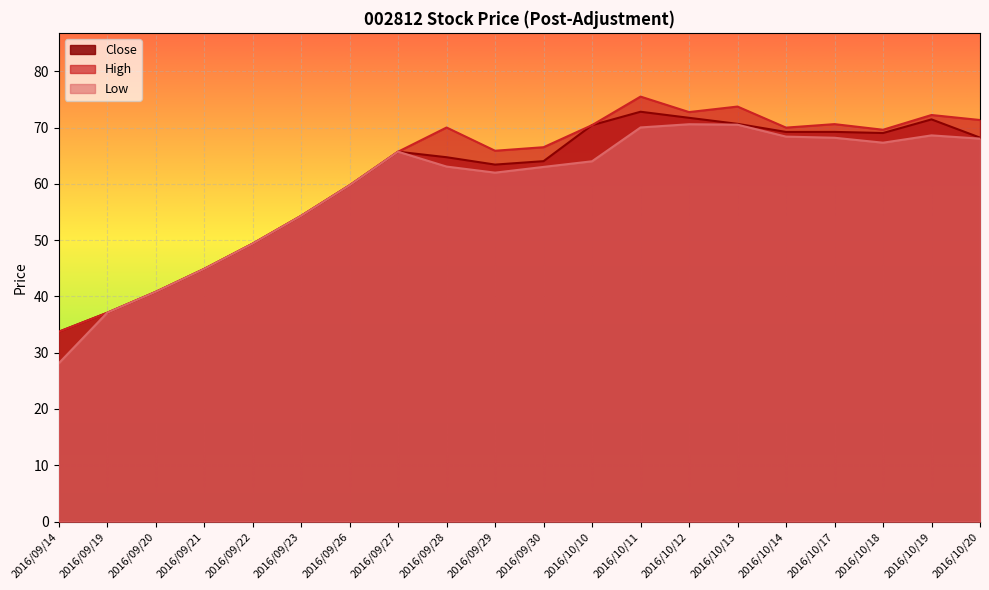

Rank the series by their average value, from lowest to highest.

Low, Close, High